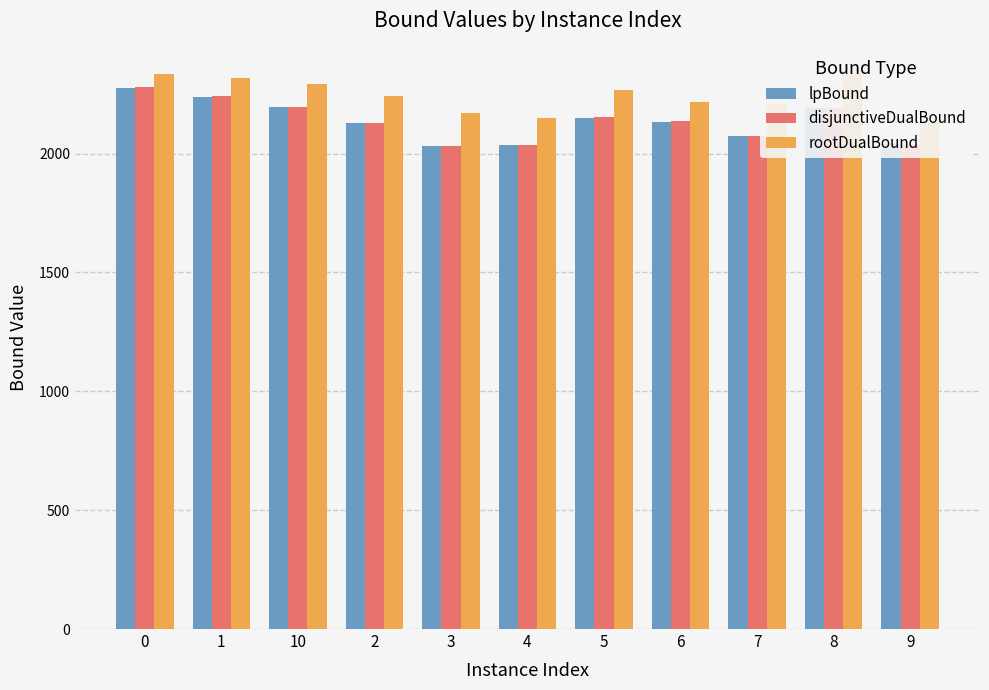

How many data points does each series have?

11